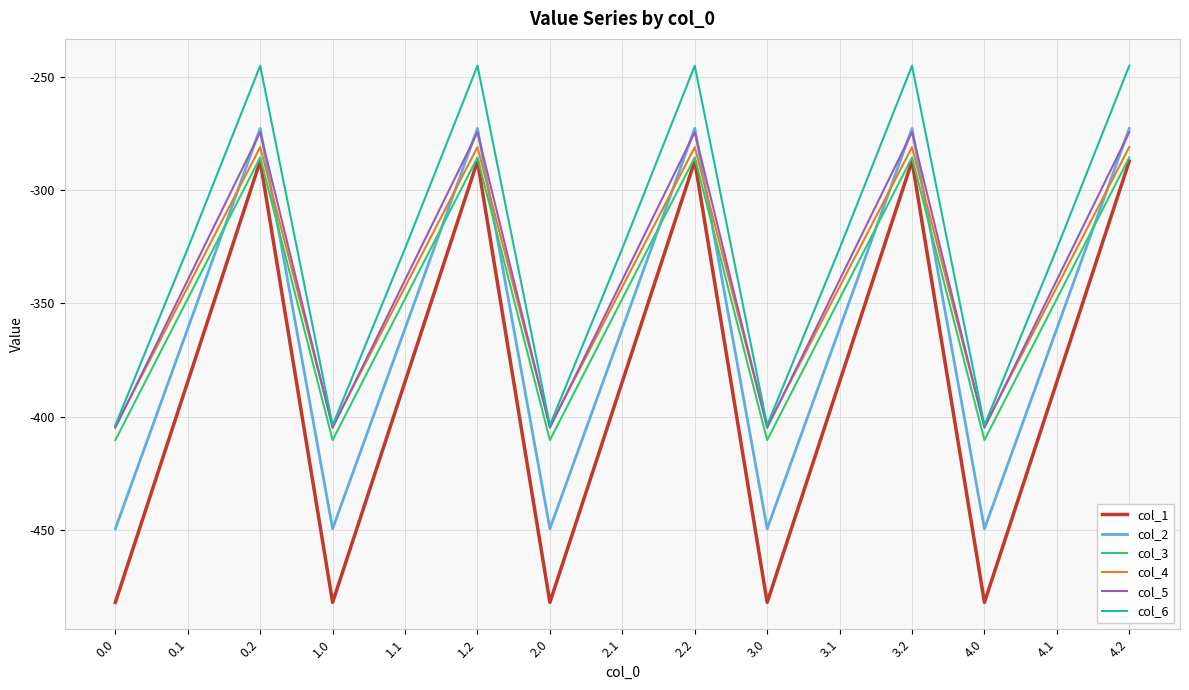

Which series has the largest total across all categories?

col_6